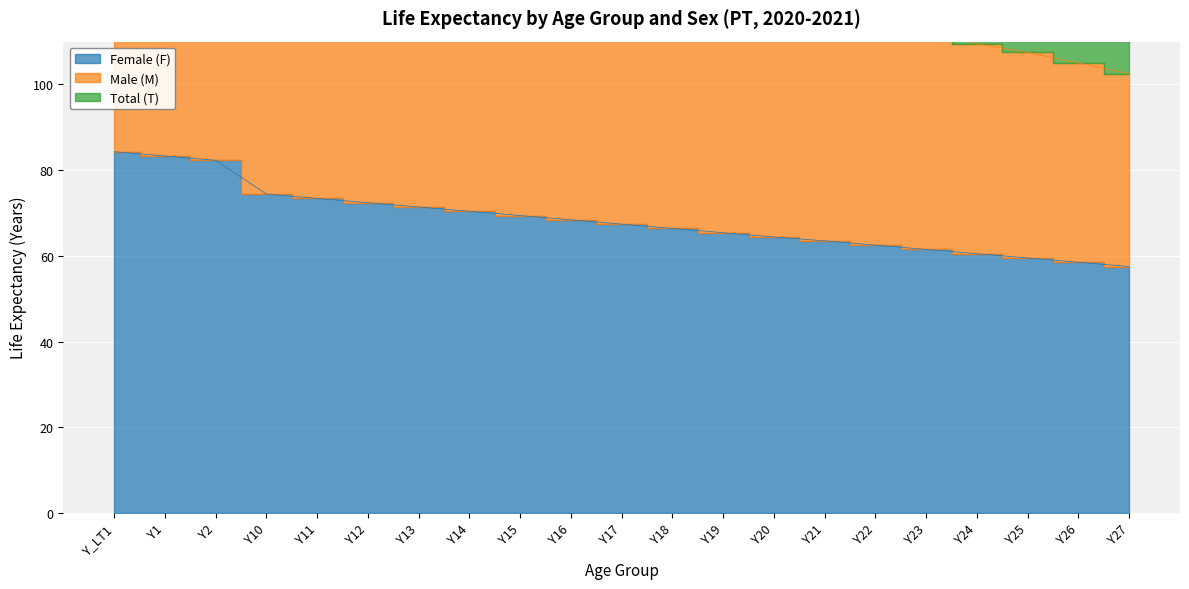

The Female (F) series shows 67.4 at Y17. True or false?

True